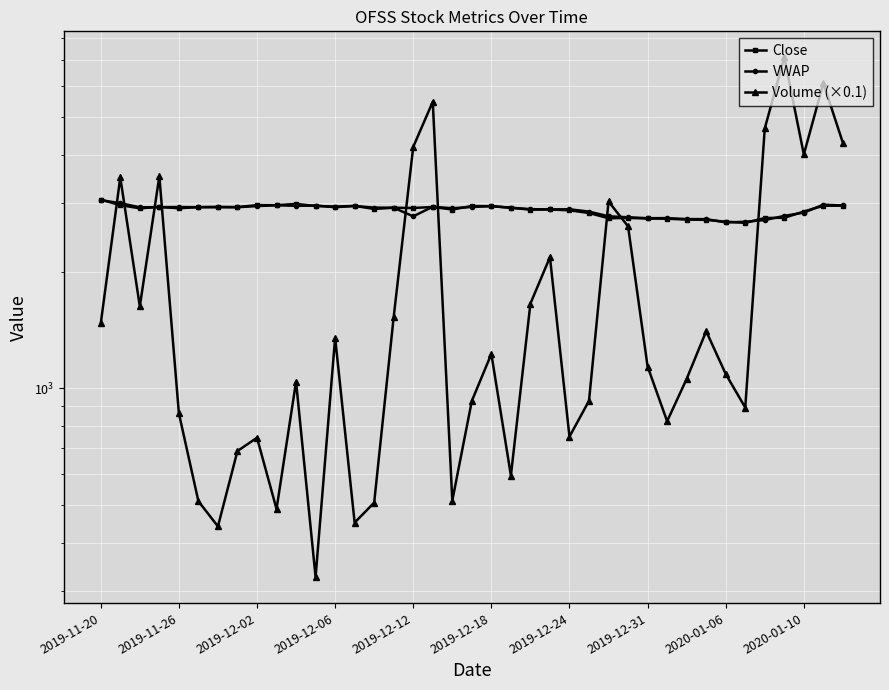

True or false: VWAP and Close intersect in this chart.

True